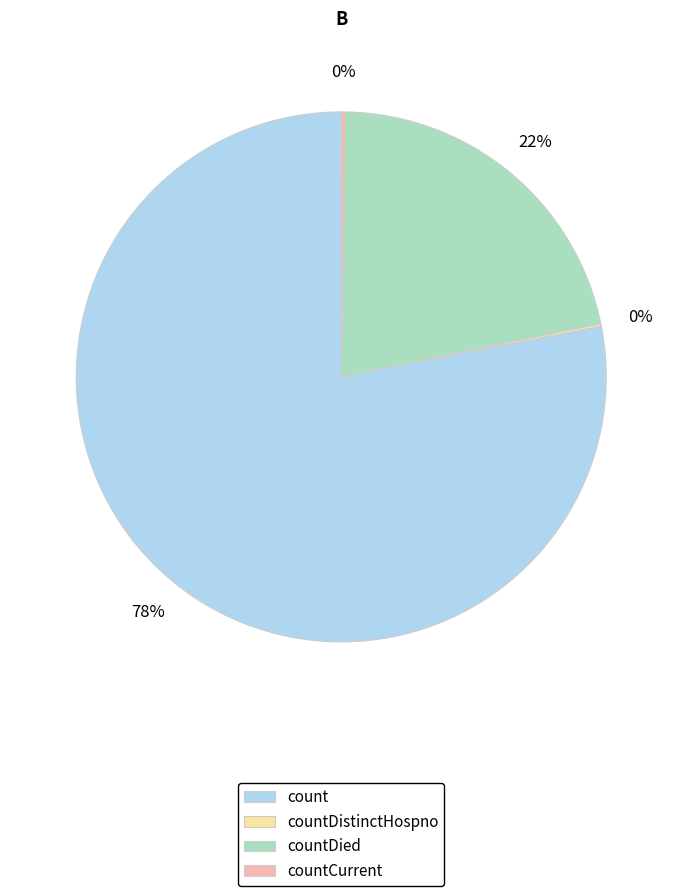

To the nearest percent, what percentage of the pie is countDied?

22%